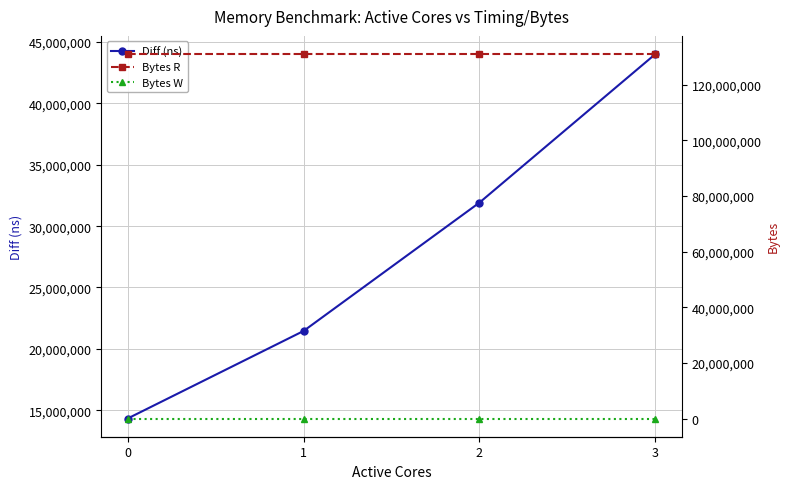

At which label does Diff (ns) first exceed 31917609?

3